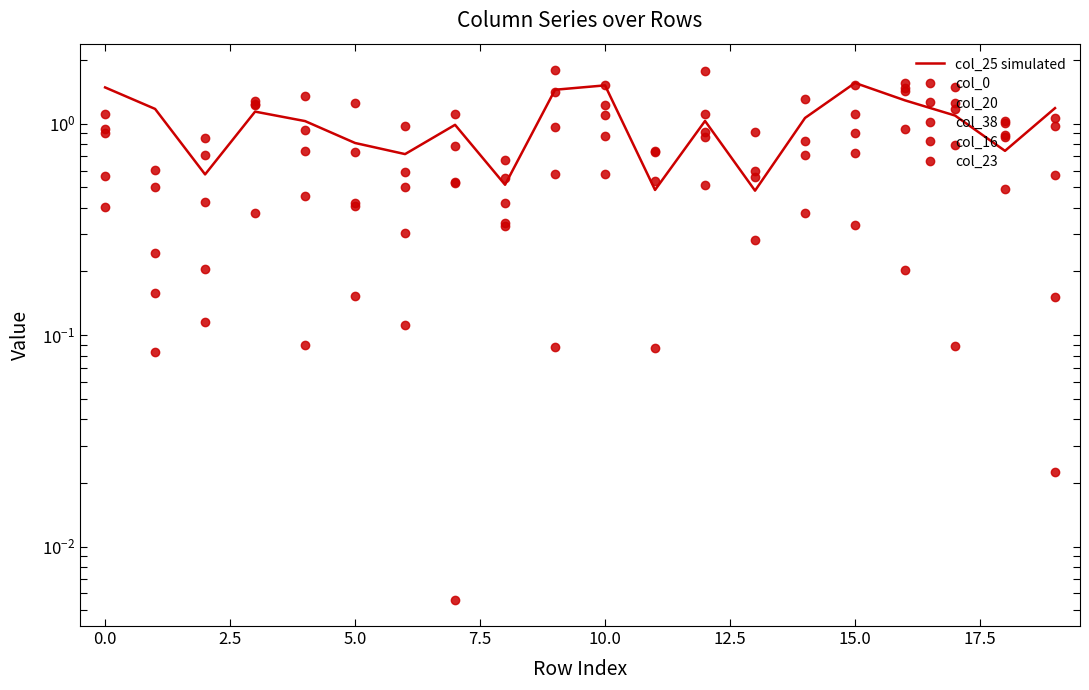

What is the difference between the second highest and minimum values in the col_25 simulated series?

1.0